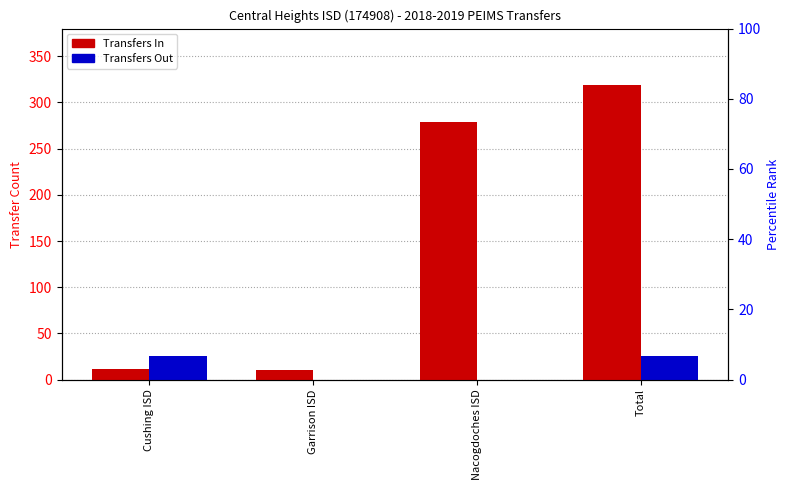

List the labels in order of Transfers Out value, largest first.

Cushing ISD, Total, Garrison ISD, Nacogdoches ISD